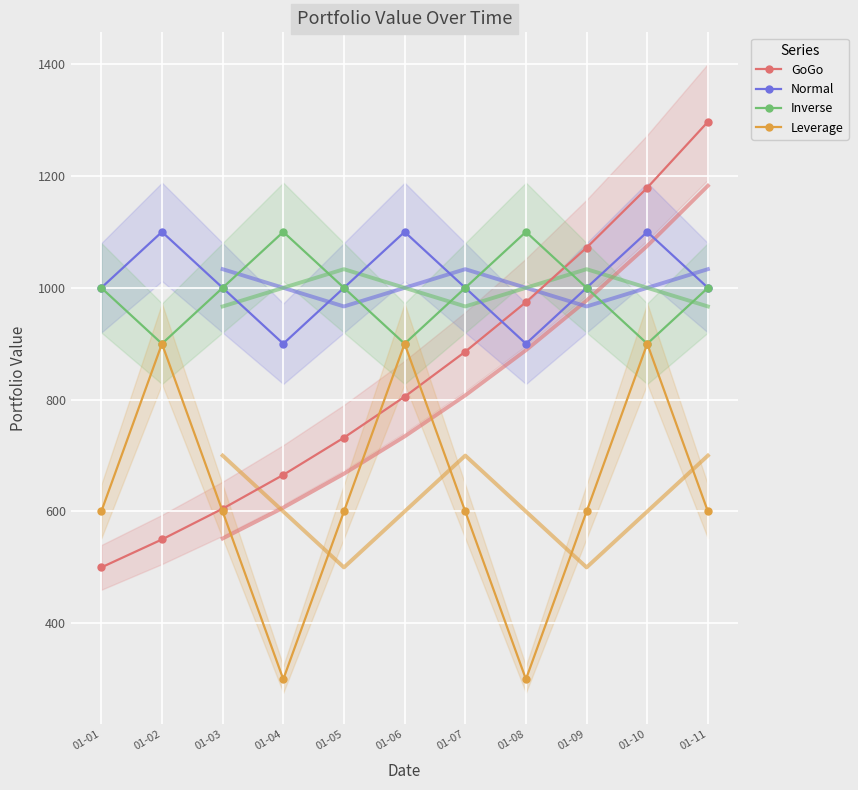

True or false: Leverage and GoGo intersect in this chart.

True